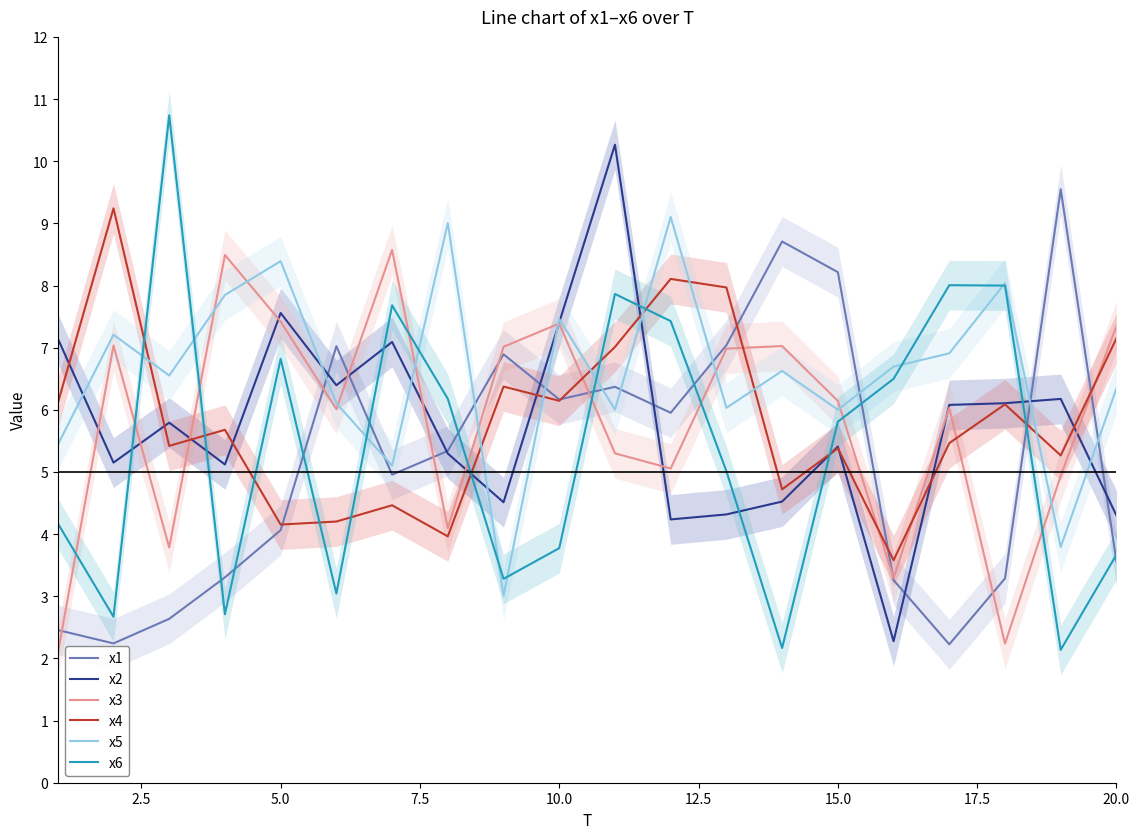

True or false: x4 and x3 cross at least once.

True